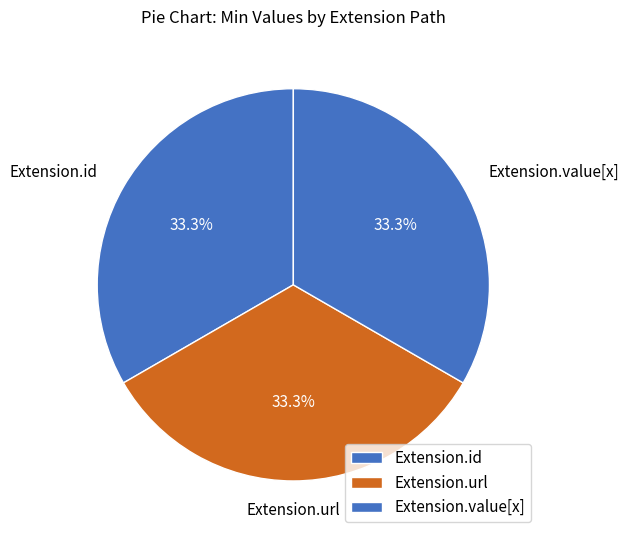

Is there any slice that represents more than half of the pie?

No